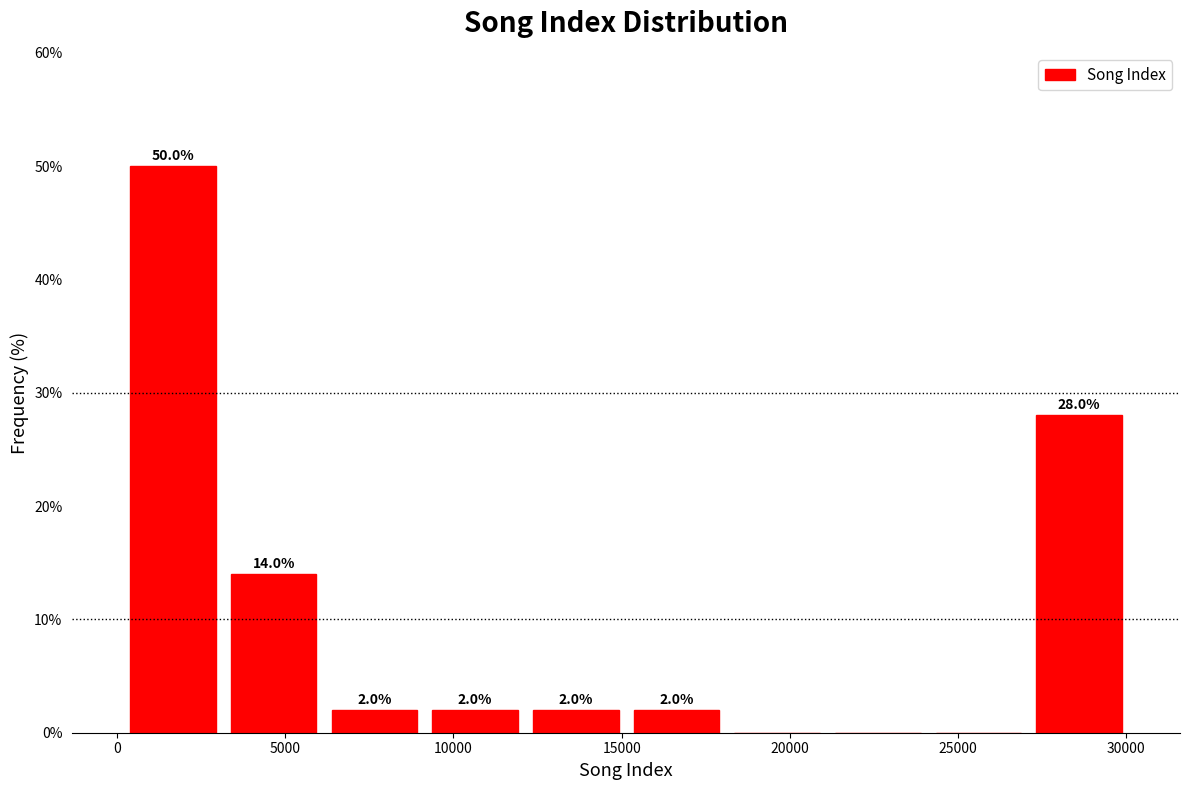

Which range on the x-axis has the tallest bar?

0 to 3000